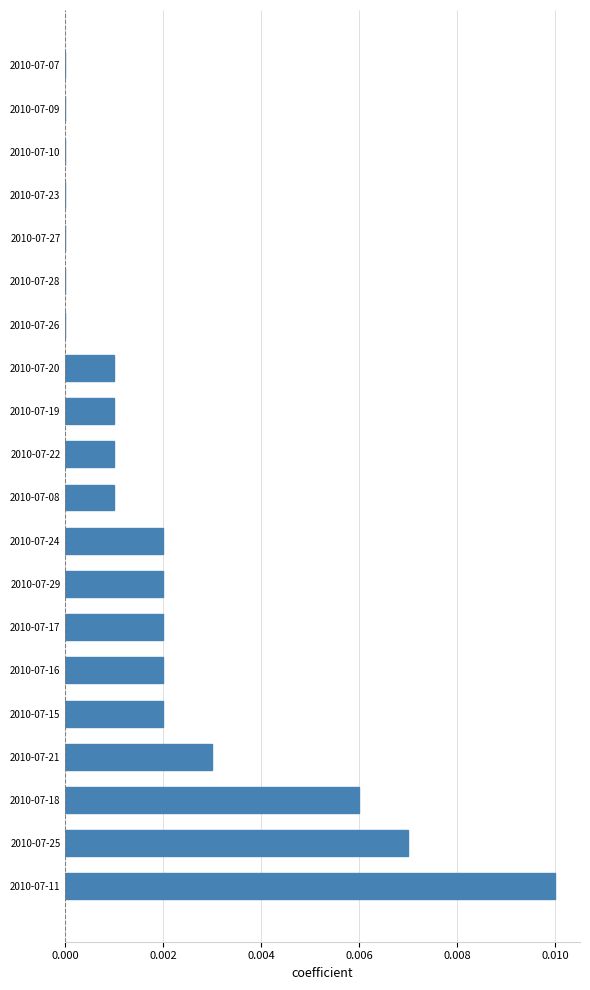

How many values are between 0 and 1?

20